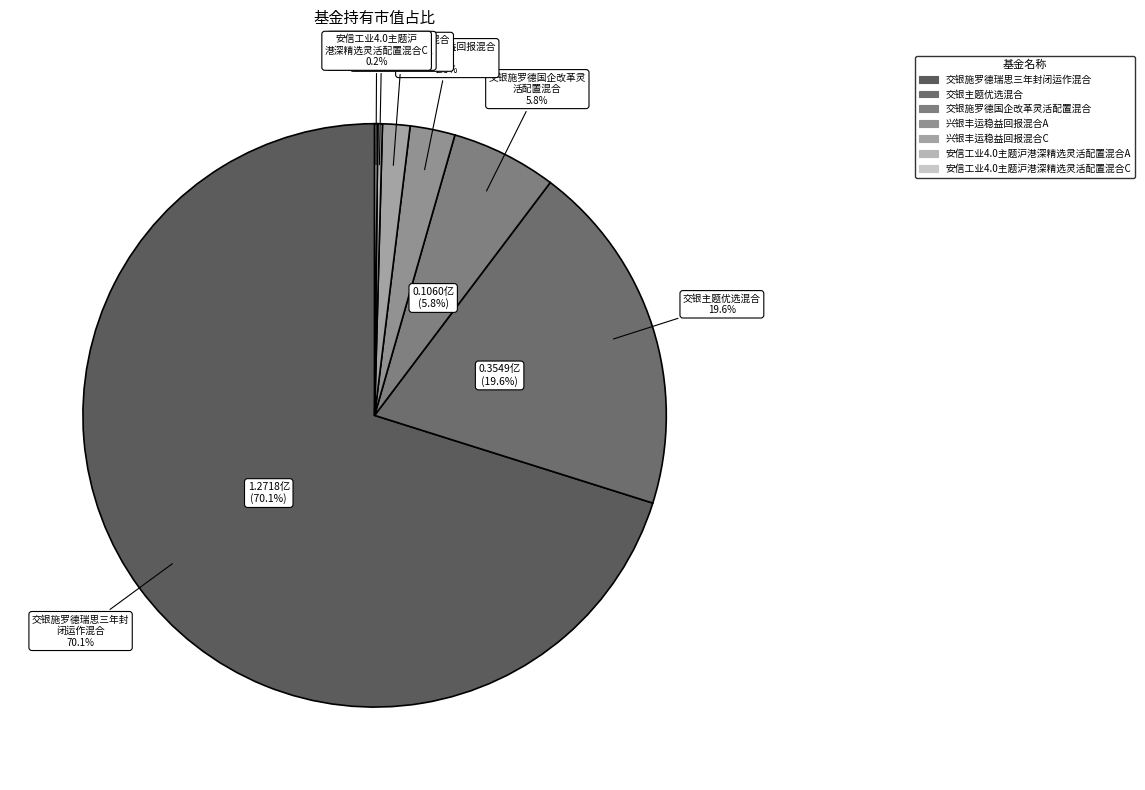

To the nearest percent, what is the difference between the 交银施罗德瑞思三年封闭运作混合 and 兴银丰运稳益回报混合C slice percentages?

69%